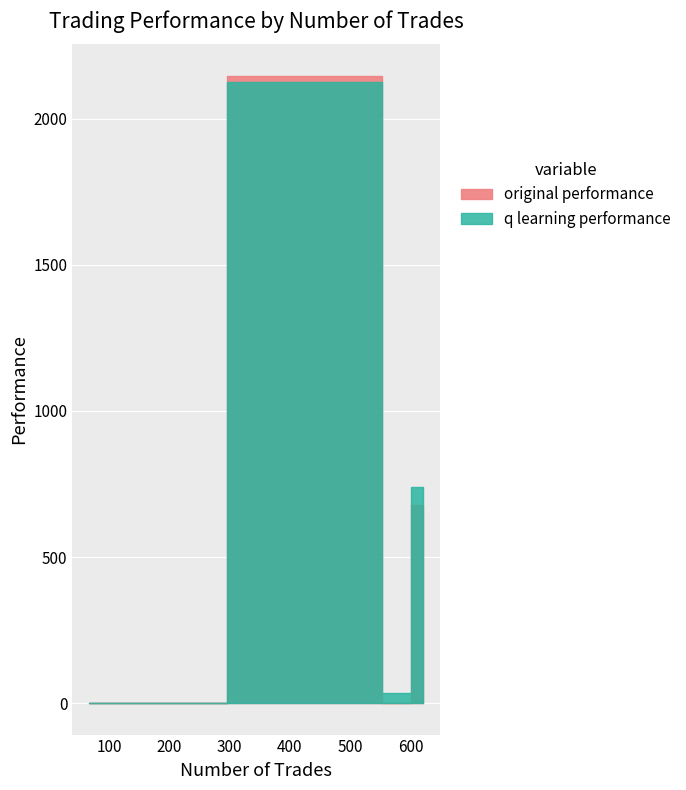

What is the label of the 4th point from the right?

582